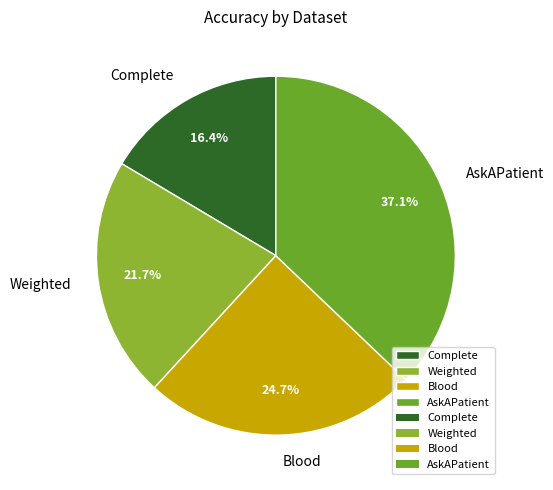

Is there any slice that represents more than half of the pie?

No